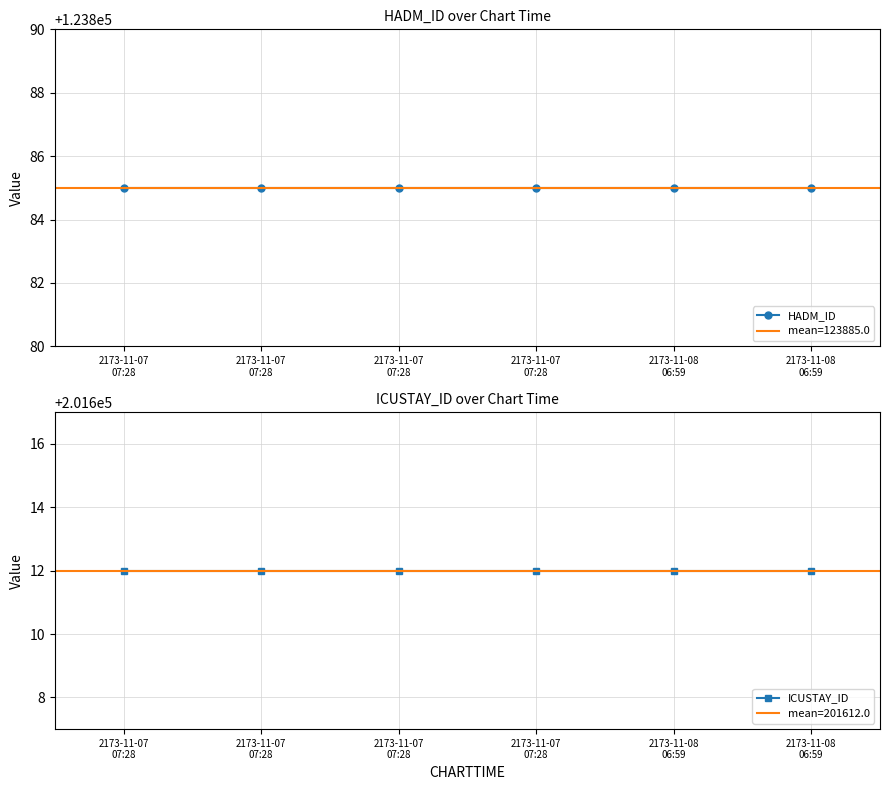

What is the label of the 6th point from the left?

2173-11-08
06:59